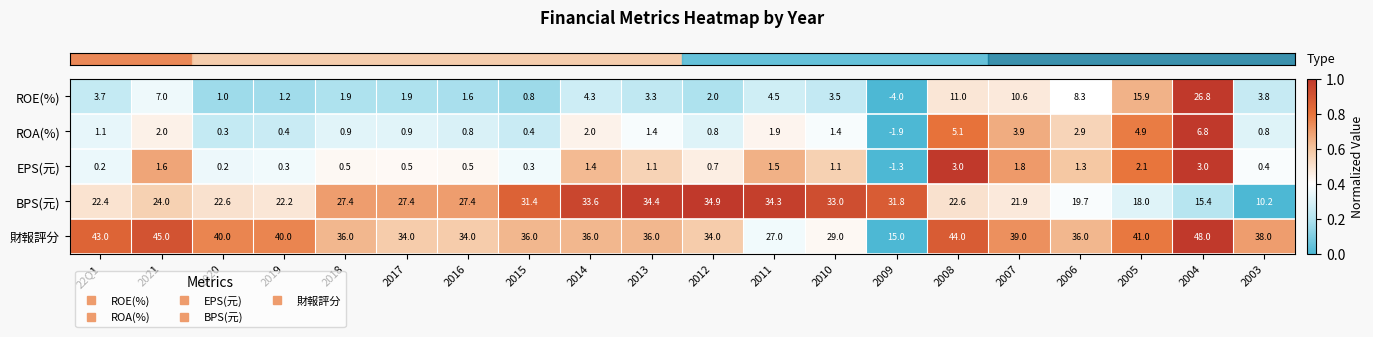

How many distinct data groups are displayed?

5